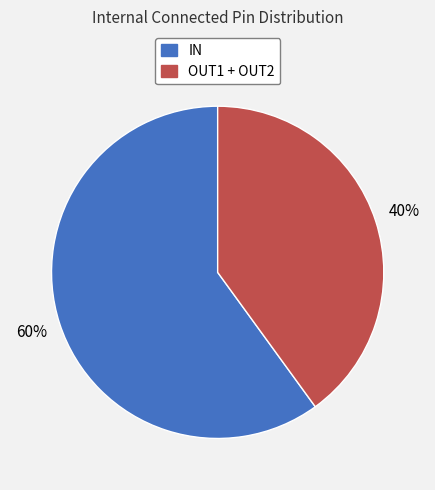

To the nearest percent, what is the difference between the largest and smallest slice percentages?

20%